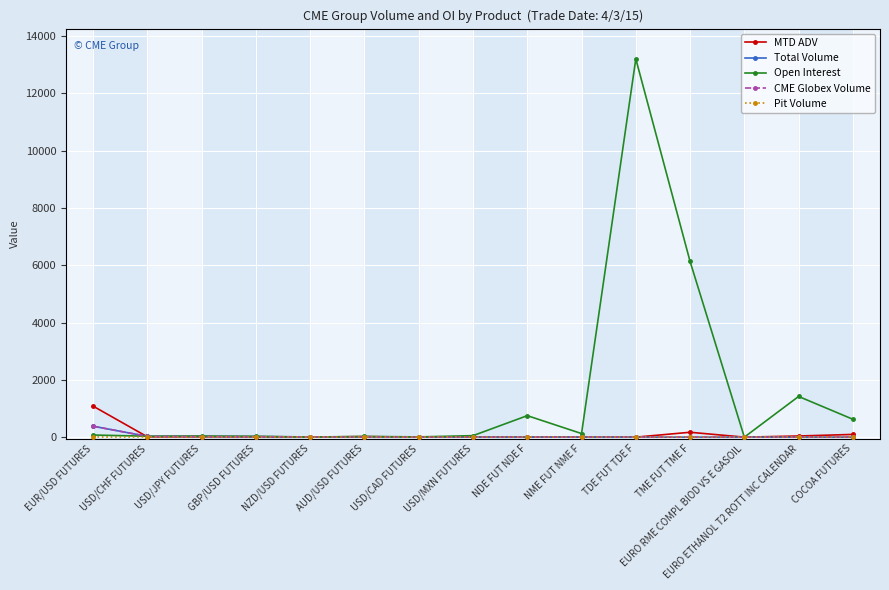

Where is the first local maximum for Open Interest?

USD/JPY FUTURES